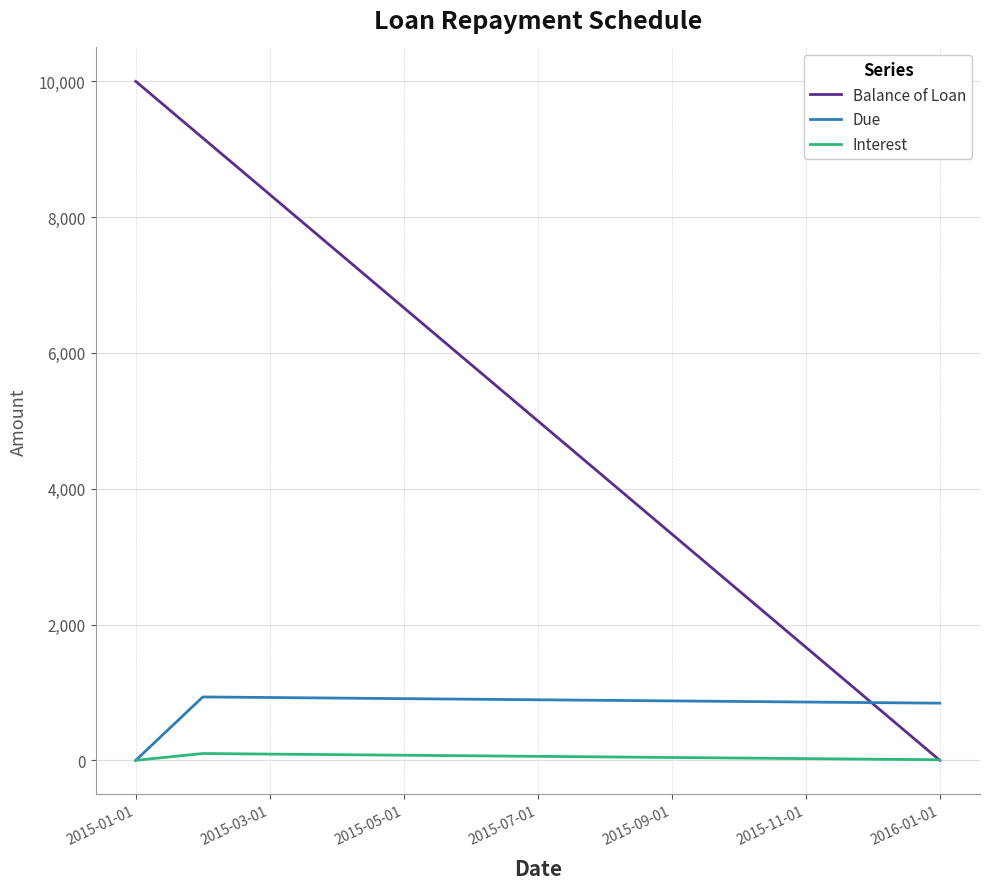

List the series in order of their peak value, highest first.

Balance of Loan, Due, Interest